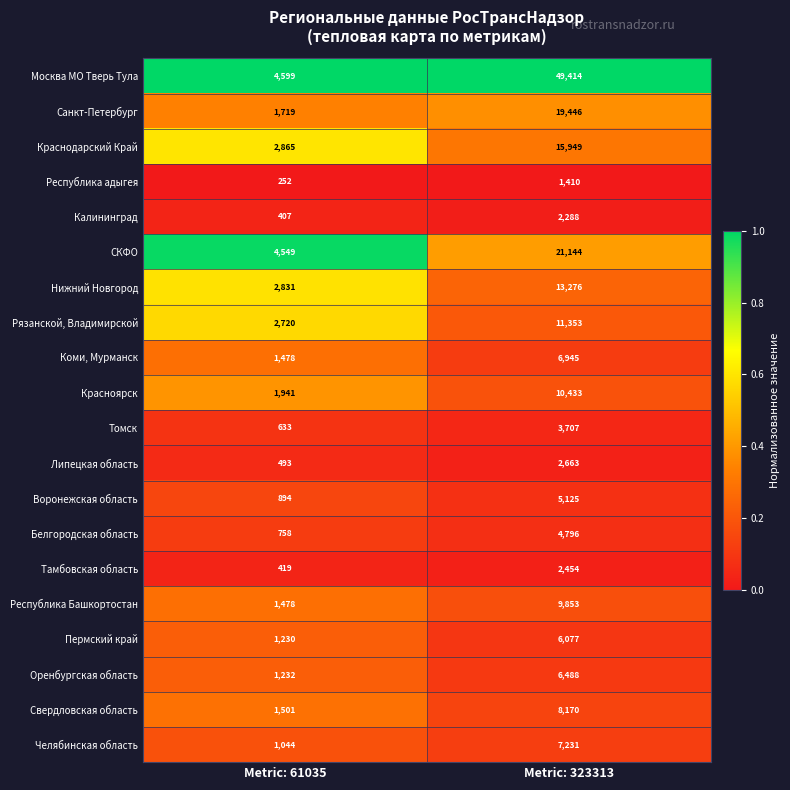

Which series has the largest total across all categories?

Москва МО Тверь Тула